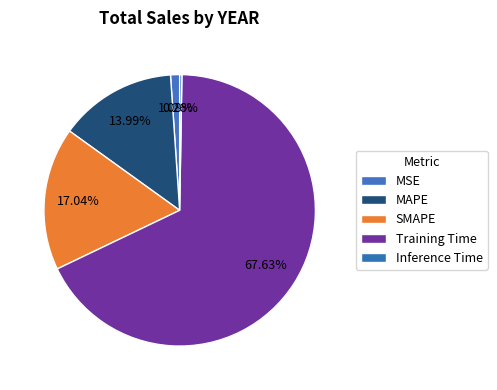

Which slice is the largest?

Training Time